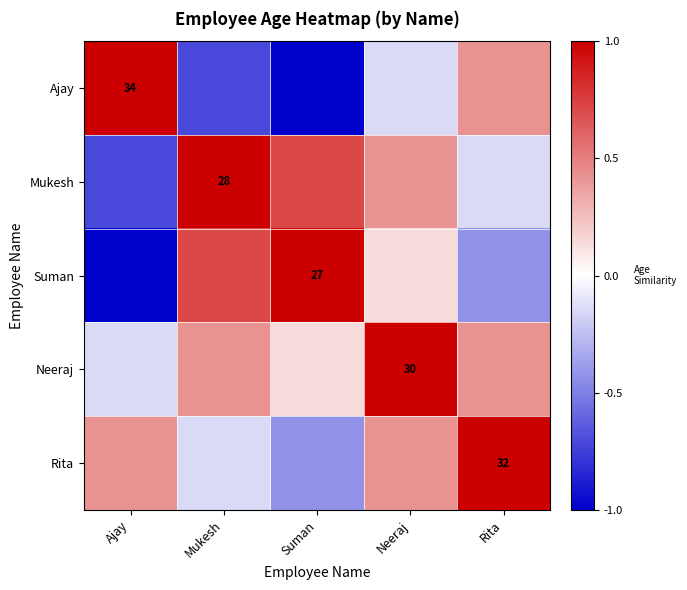

Which series has the largest total across all categories?

Neeraj